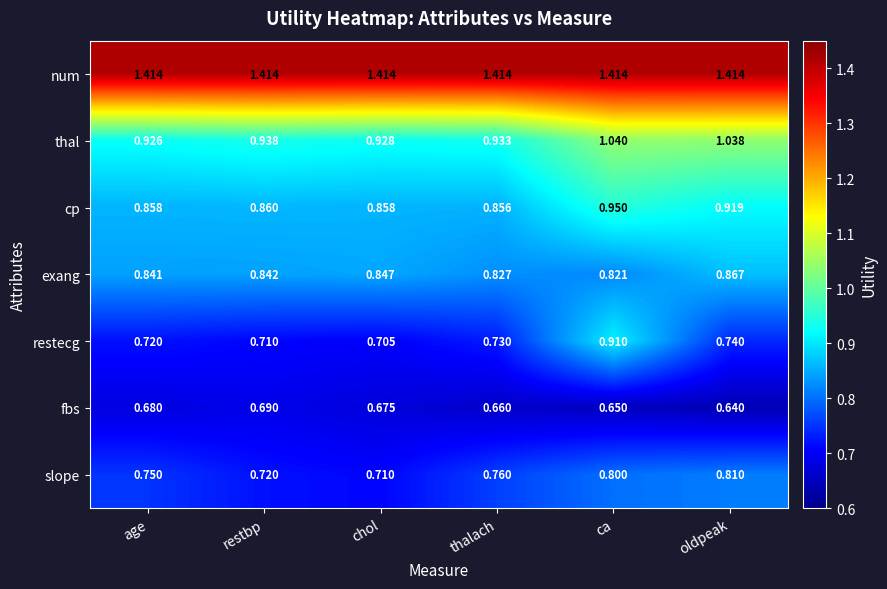

List the labels in order of fbs value, smallest first.

oldpeak, ca, thalach, chol, age, restbp